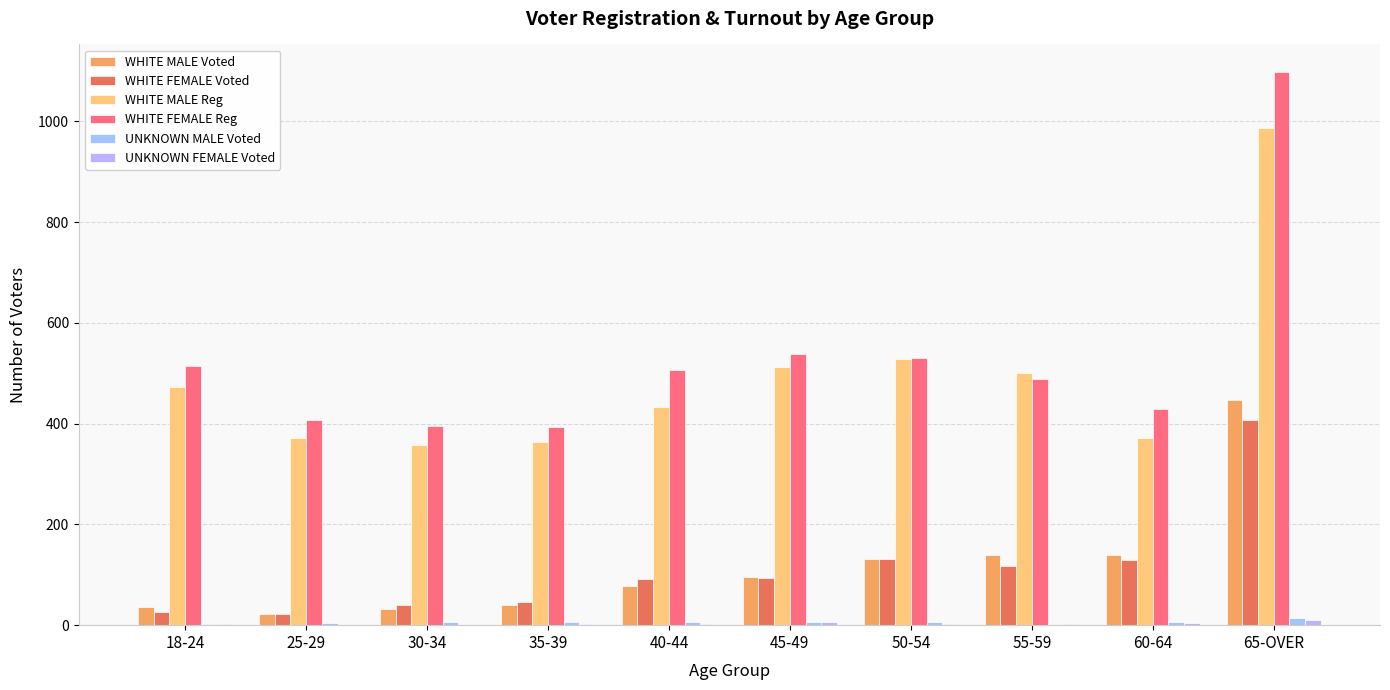

At which label does UNKNOWN FEMALE Voted first exceed 3?

45-49